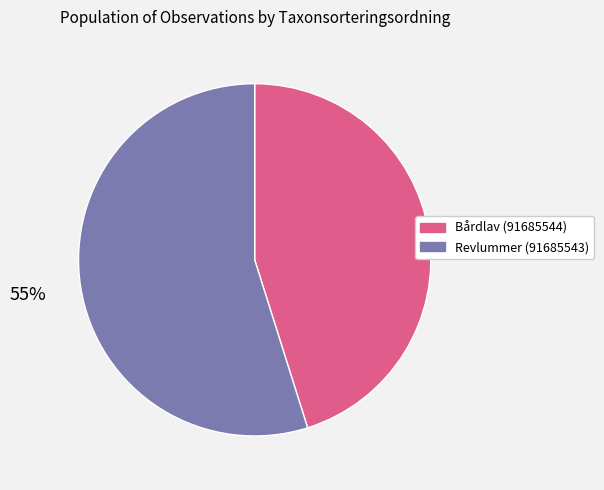

Does any single category account for the majority?

Yes